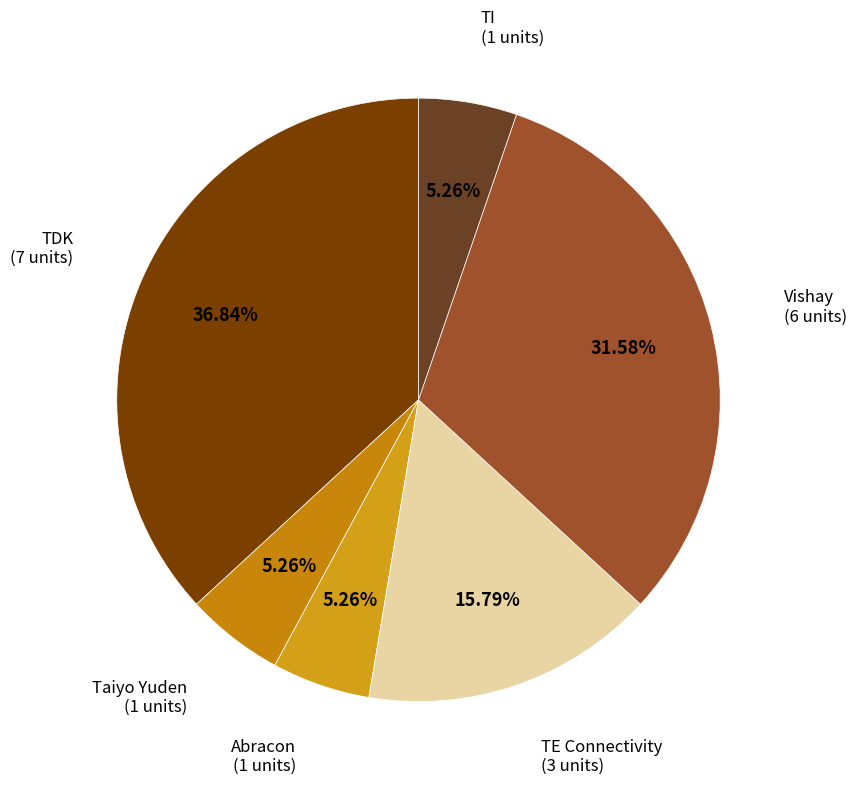

Is there a majority slice in this chart?

No